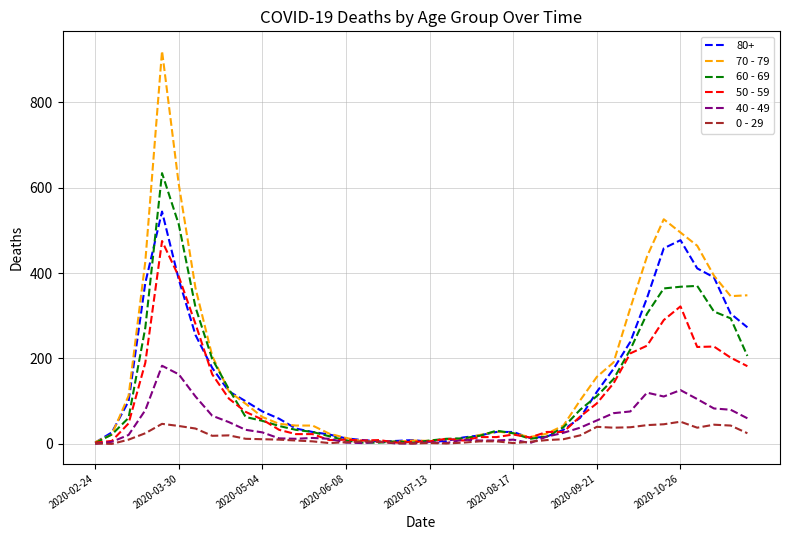

Rank the series by their maximum value, from highest to lowest.

70 - 79, 60 - 69, 80+, 50 - 59, 40 - 49, 0 - 29